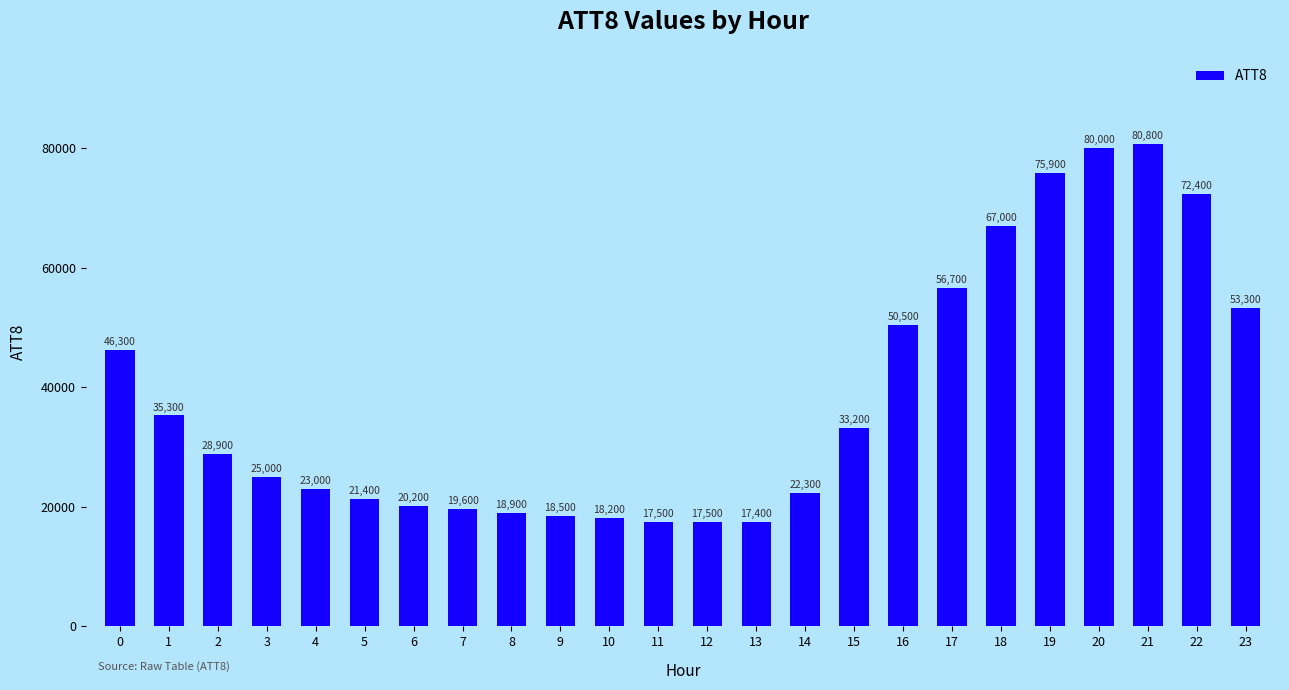

Does the chart contain any negative values?

No